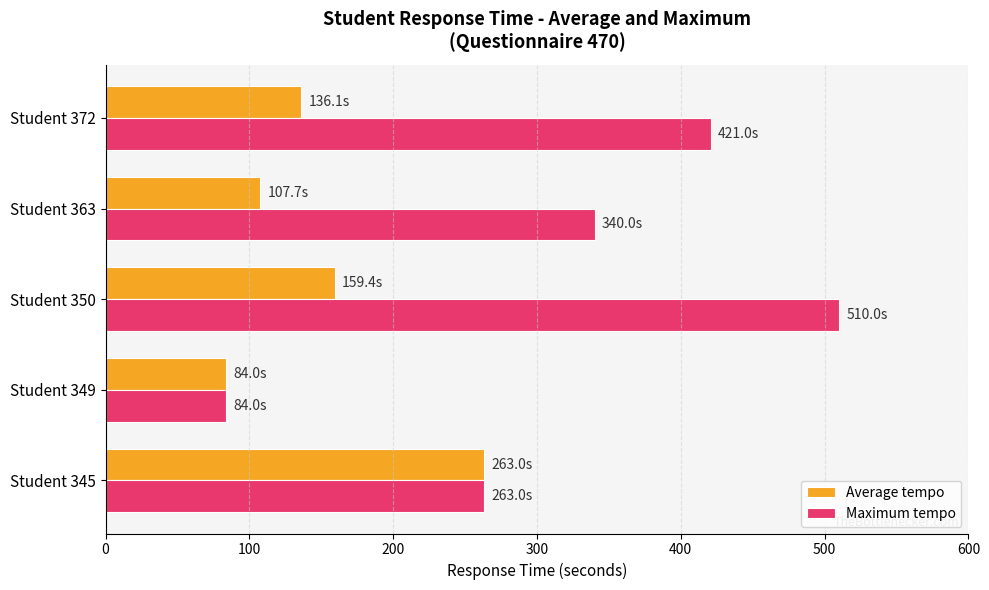

At which label is Average tempo closest to 173?

Student 350